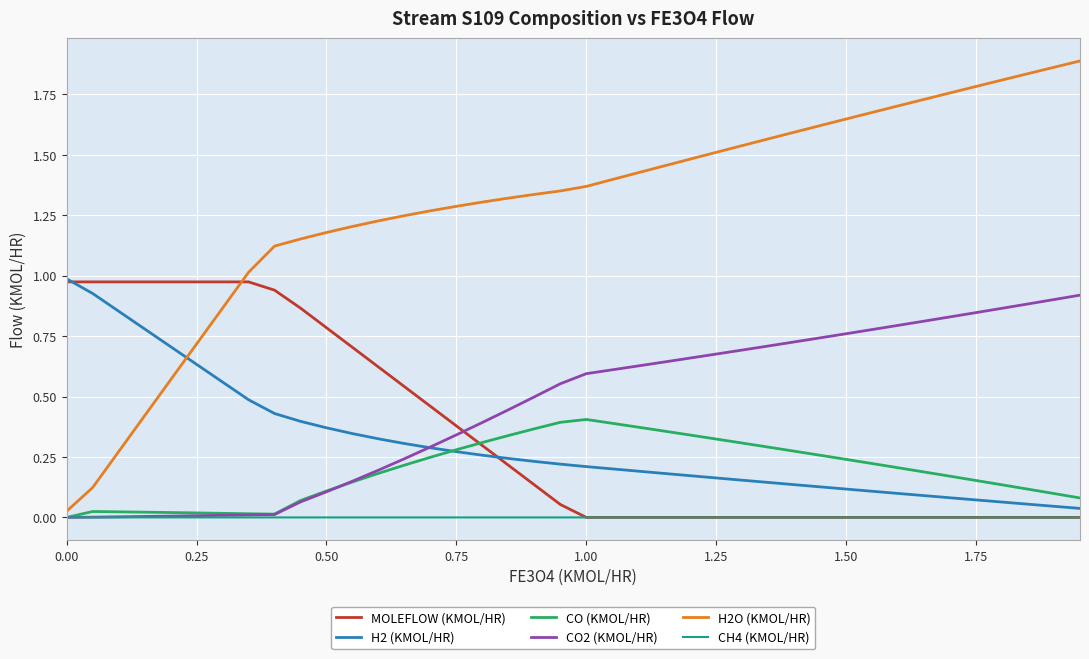

True or false: H2 (KMOL/HR) and H2O (KMOL/HR) intersect in this chart.

True